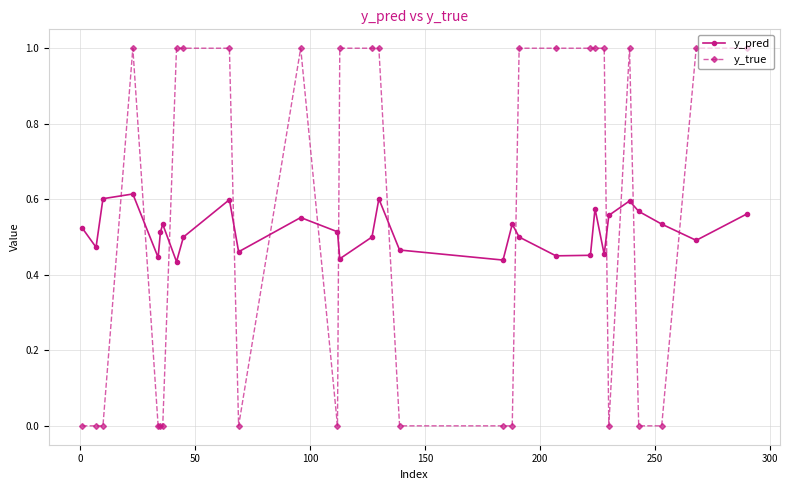

What is the value of the y_true point at the 26th from the left?

1.0